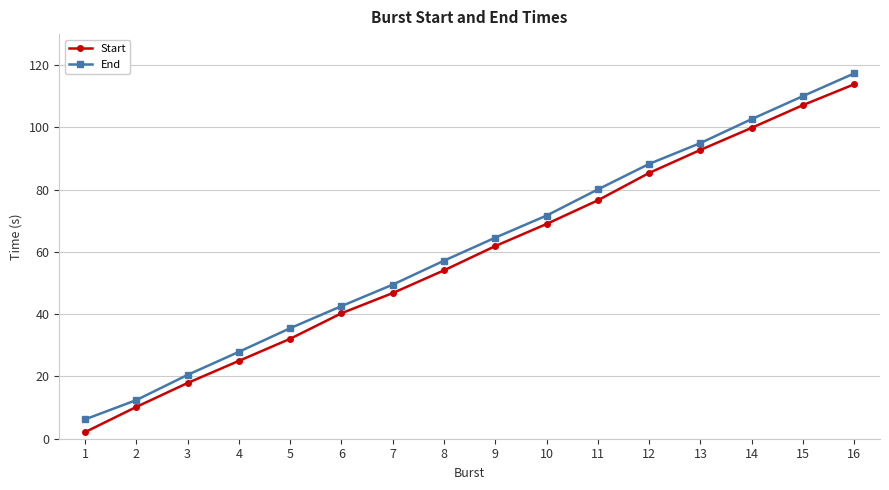

Read the End value at 14.

102.7